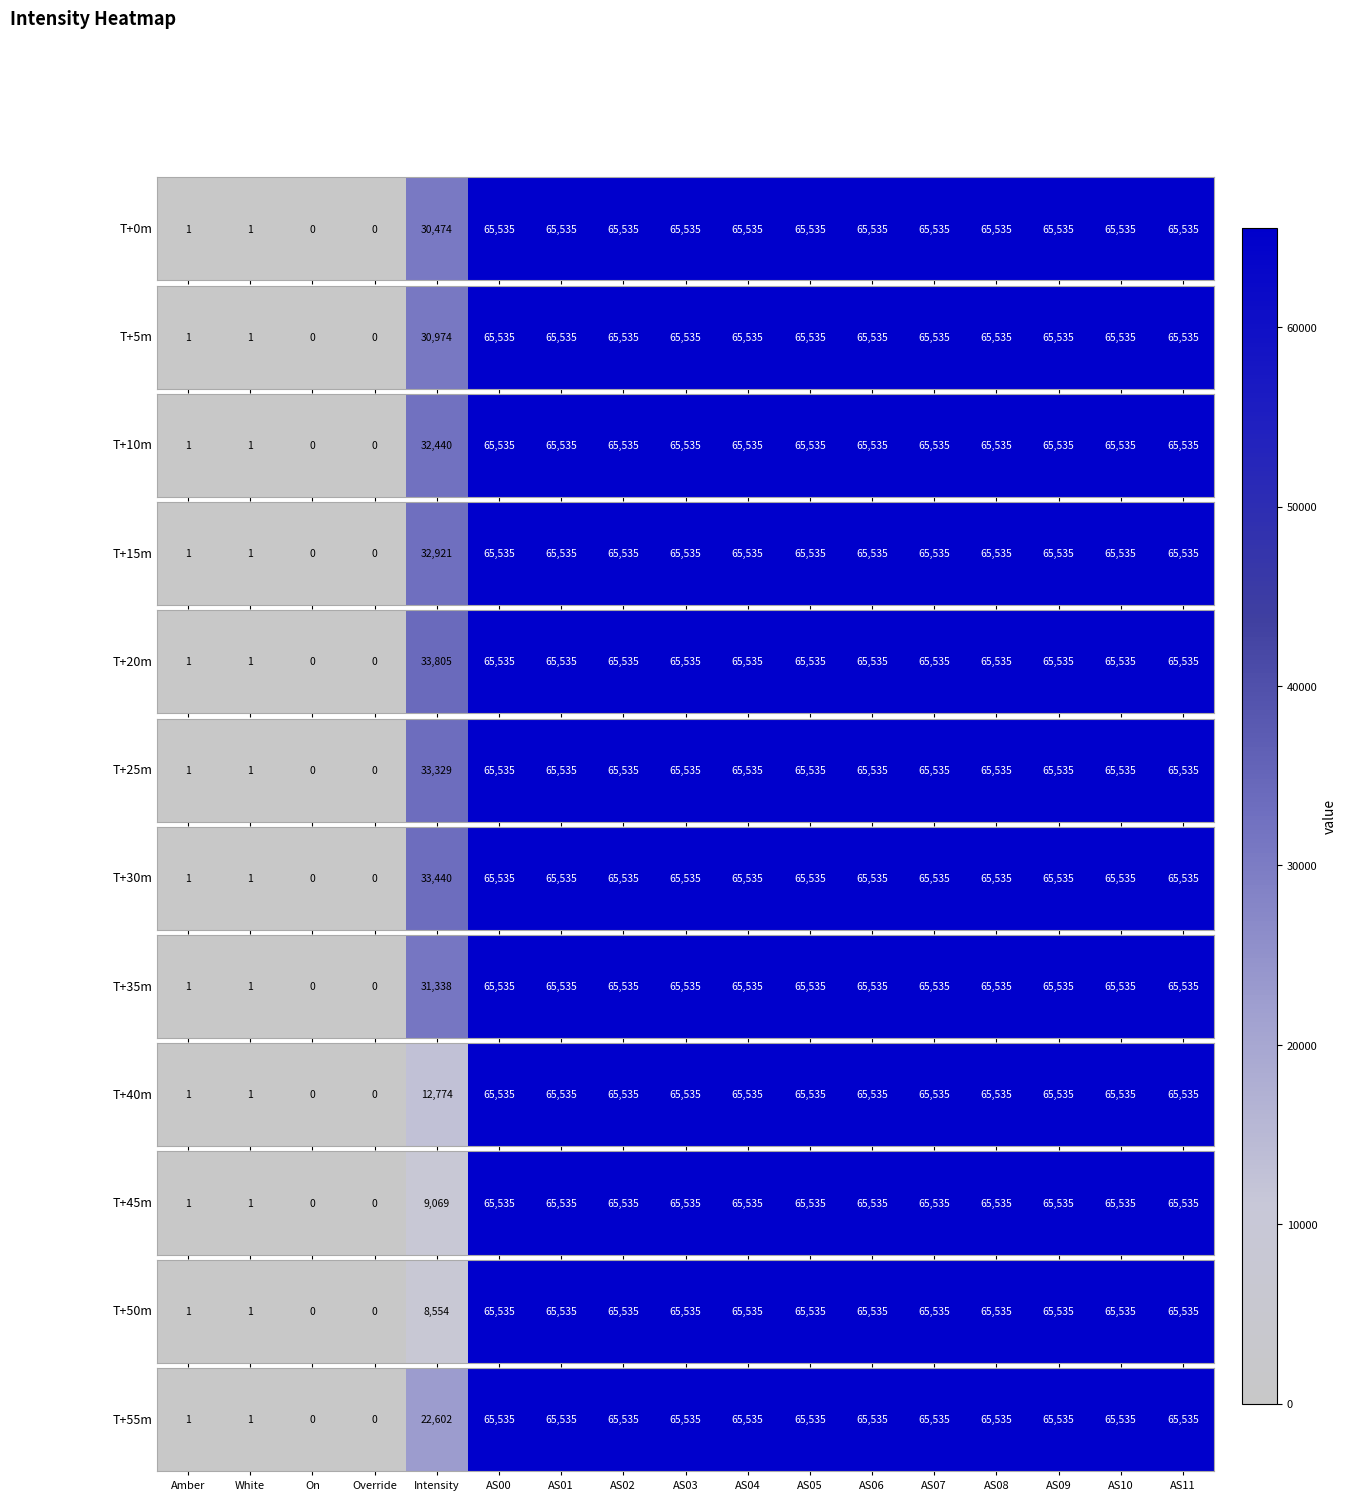

Count the number of data series in this chart.

1